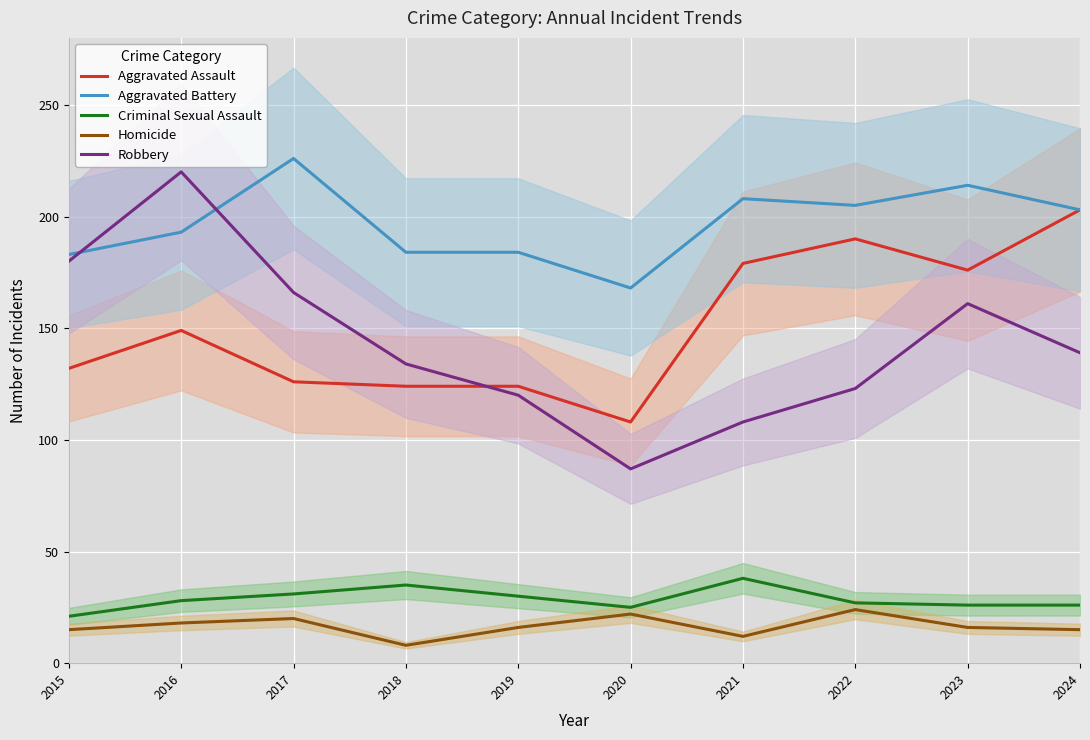

Count the number of categories in the chart.

10